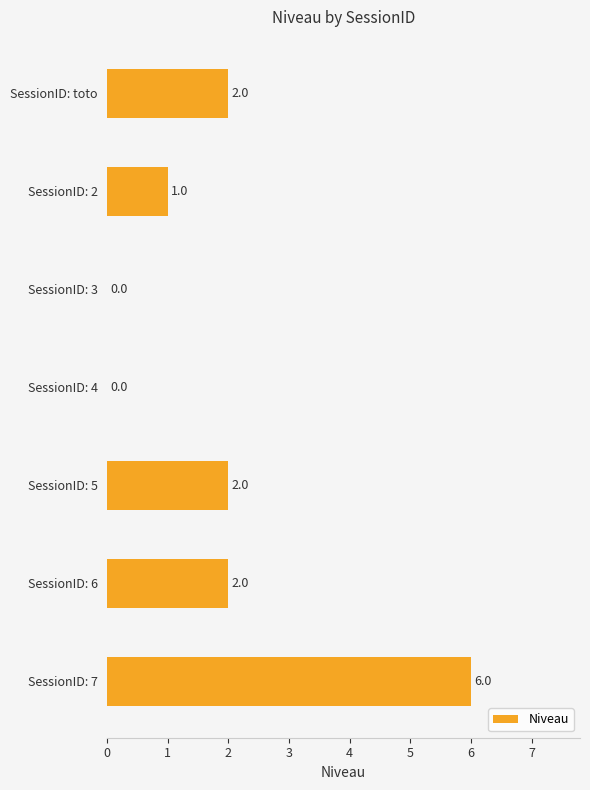

How many values are between 0 and 2?

6